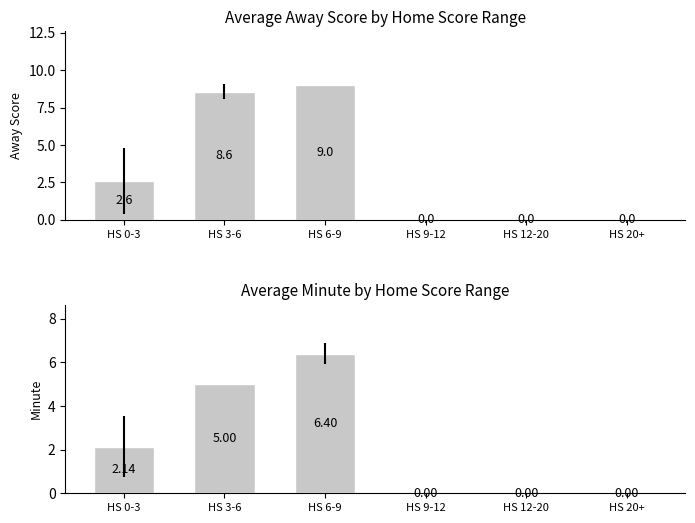

What is the label of the 3rd bar from the left?

HS 6-9